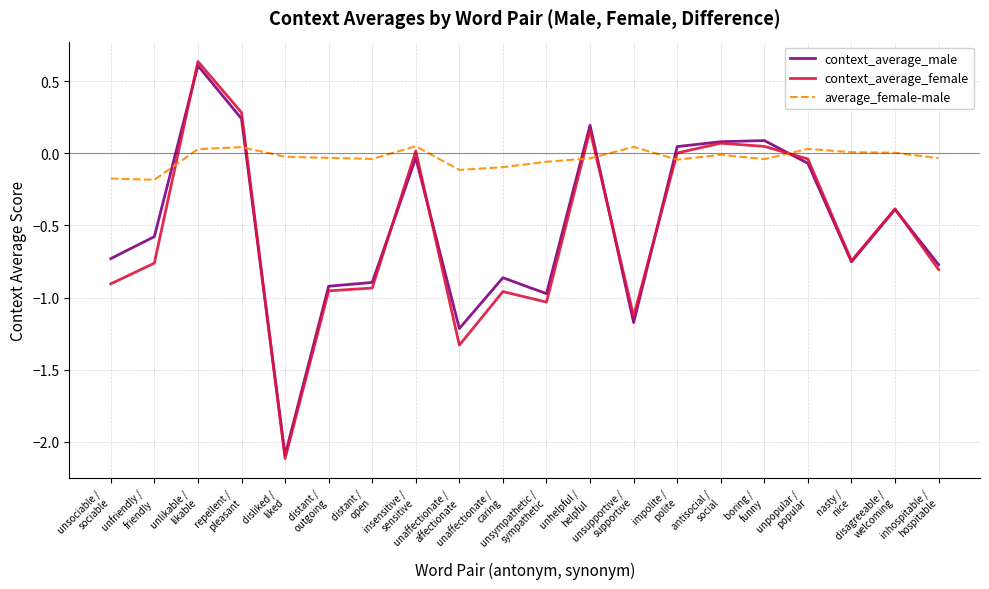

Is this an area chart (filled region under the line)?

No